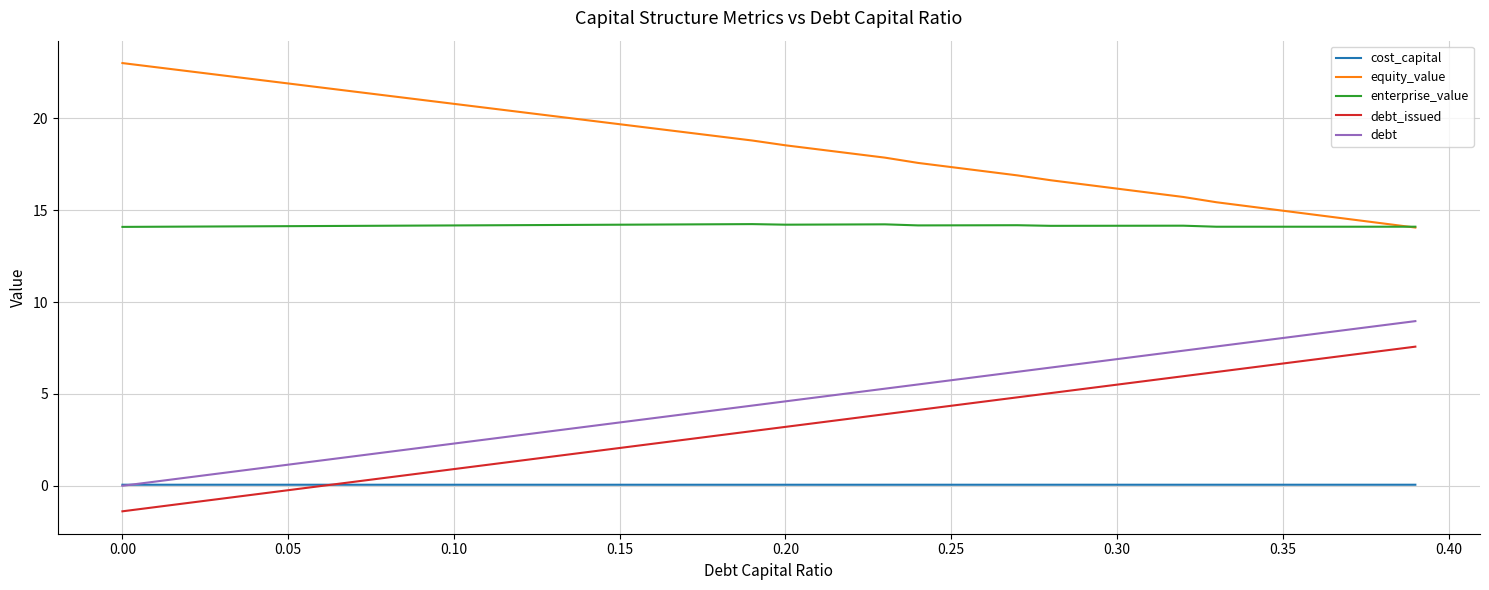

What are all the series names shown in the legend?

cost_capital, equity_value, enterprise_value, debt_issued, debt